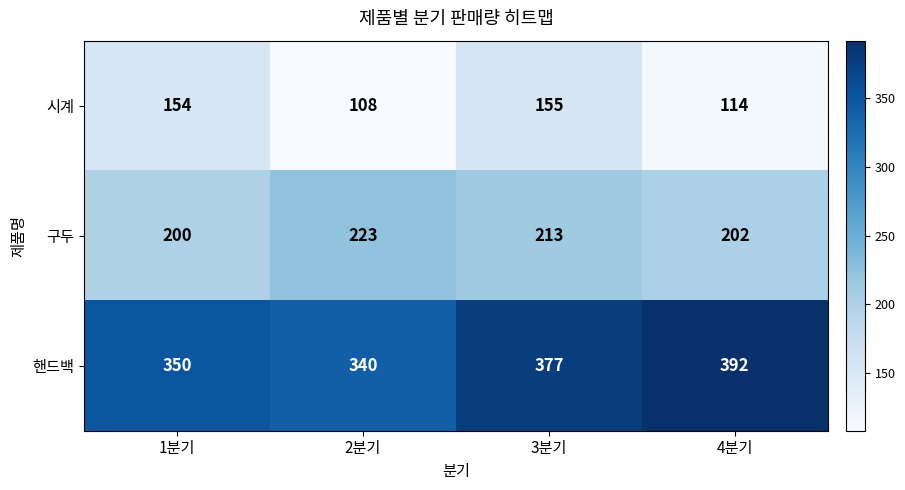

At how many categories does at least one series exceed 165?

4